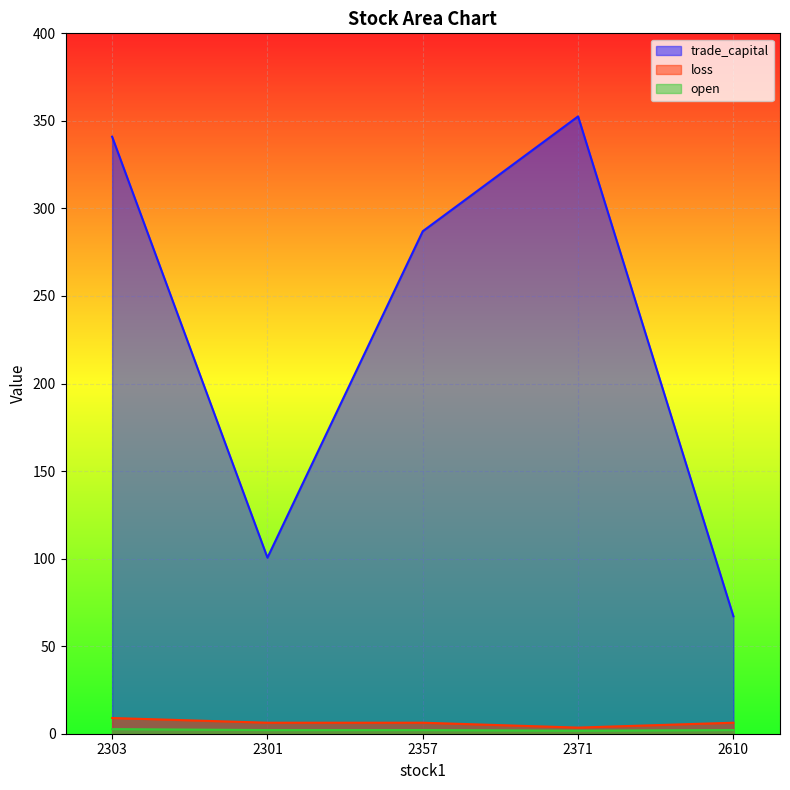

Reading left to right, extract all data points from this chart.

trade_capital: 2303=341.0	2301=100.6	2357=287.0	2371=352.6	2610=67.1
open: 2303=2.6	2301=2.1	2357=2.1	2371=1.7	2610=2.1
loss: 2303=9.0	2301=6.3	2357=6.3	2371=3.5	2610=6.3